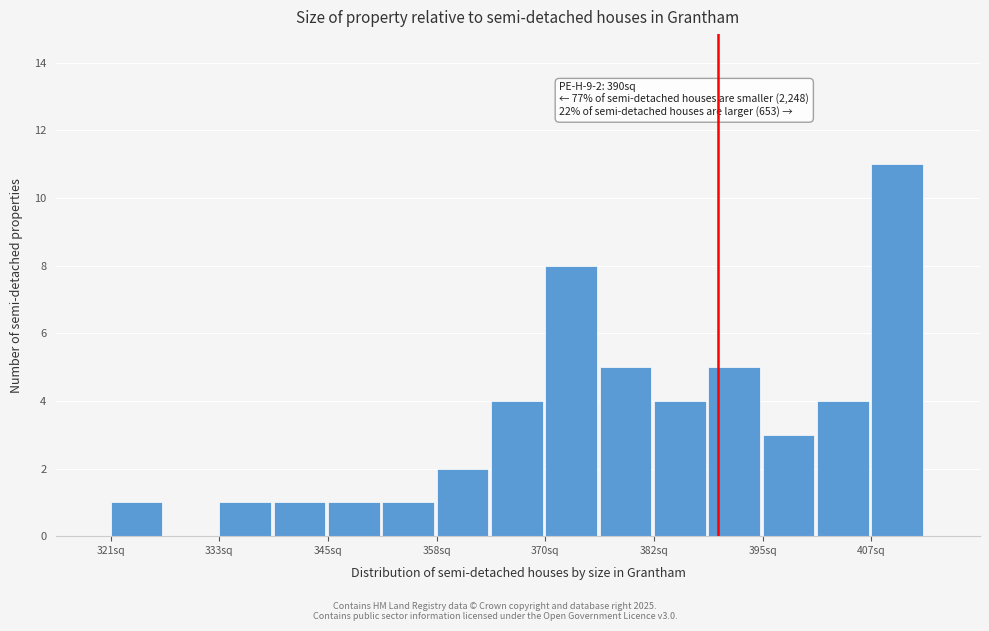

Around what value on the x-axis is the tallest bar? Give the approximate position of its centre, as read against the axis.

410